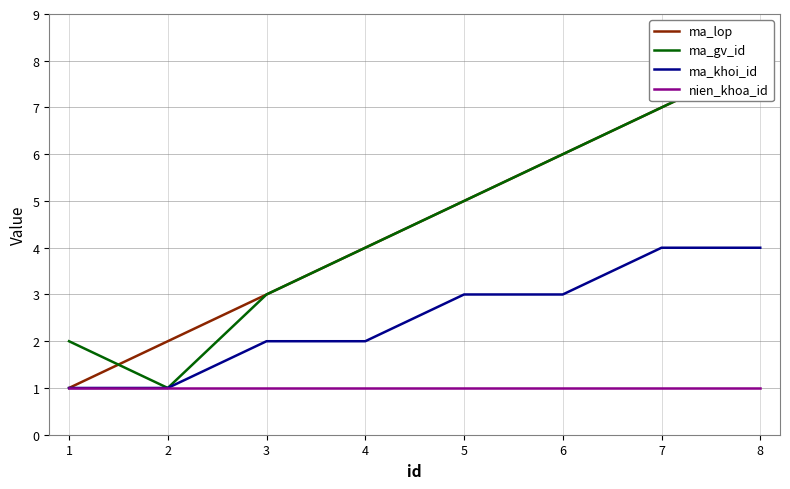

Which series has the largest range (max minus min)?

ma_lop